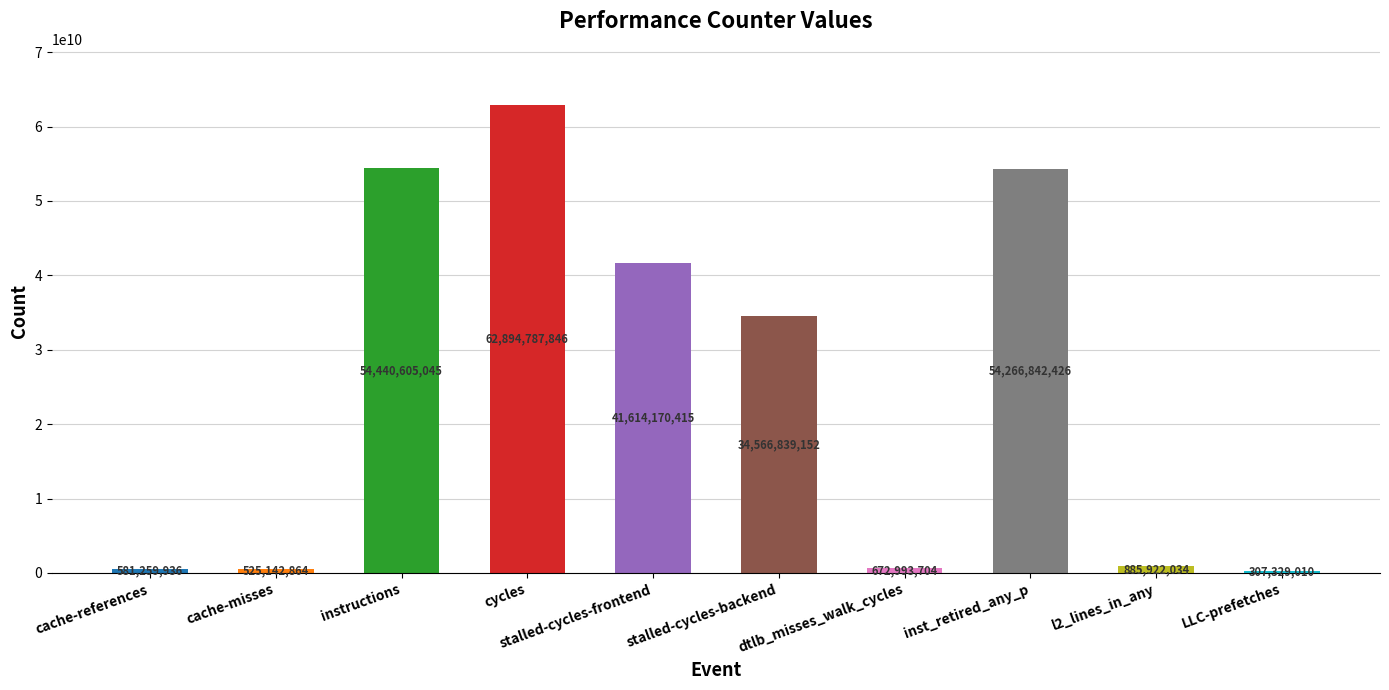

What is the average value?

25075589243